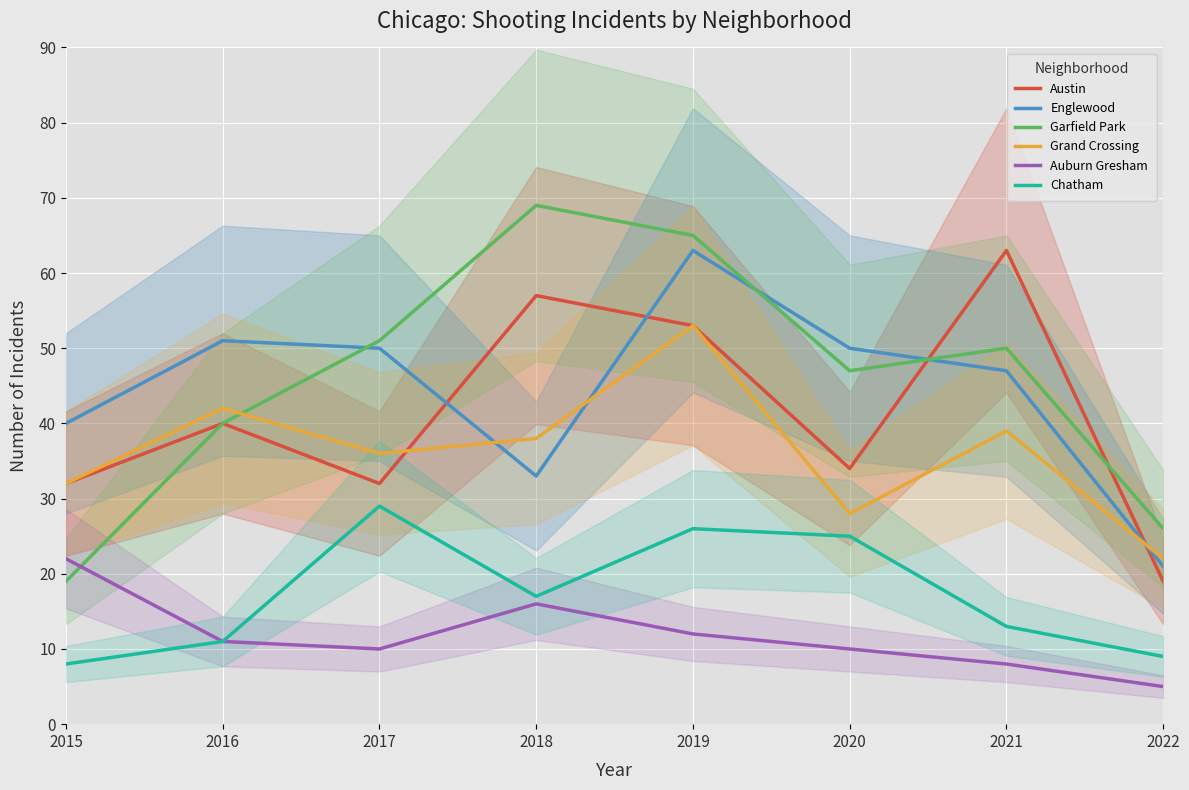

What is the value of the Grand Crossing point at the 8th from the left?

22